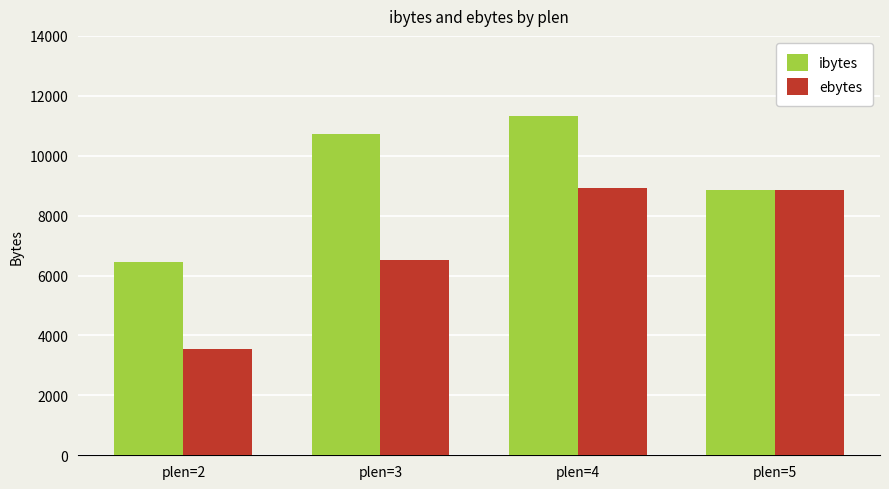

List the series in order of their peak value, lowest first.

ebytes, ibytes